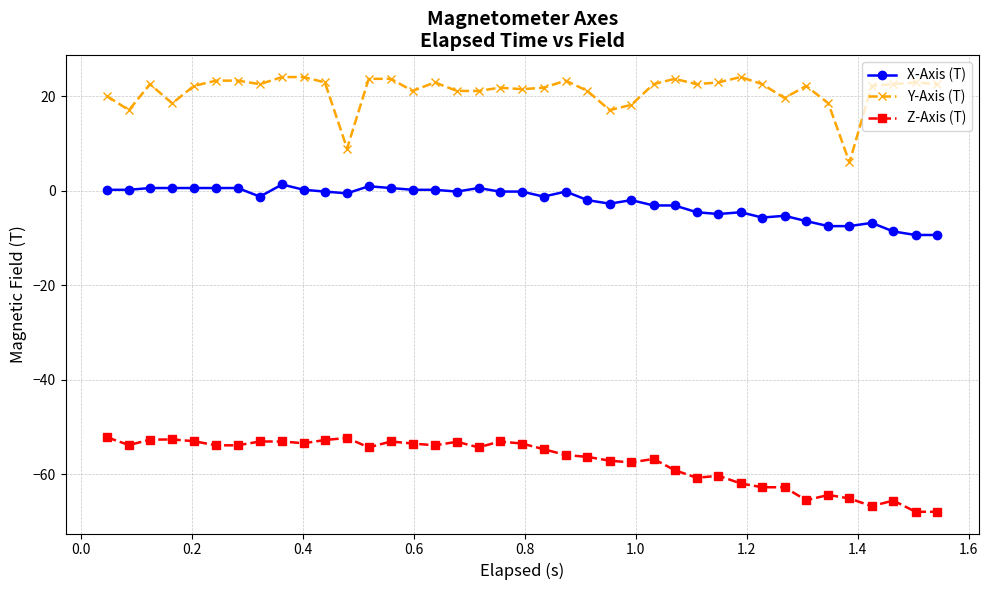

True or false: Y-Axis (T) and Z-Axis (T) intersect in this chart.

False